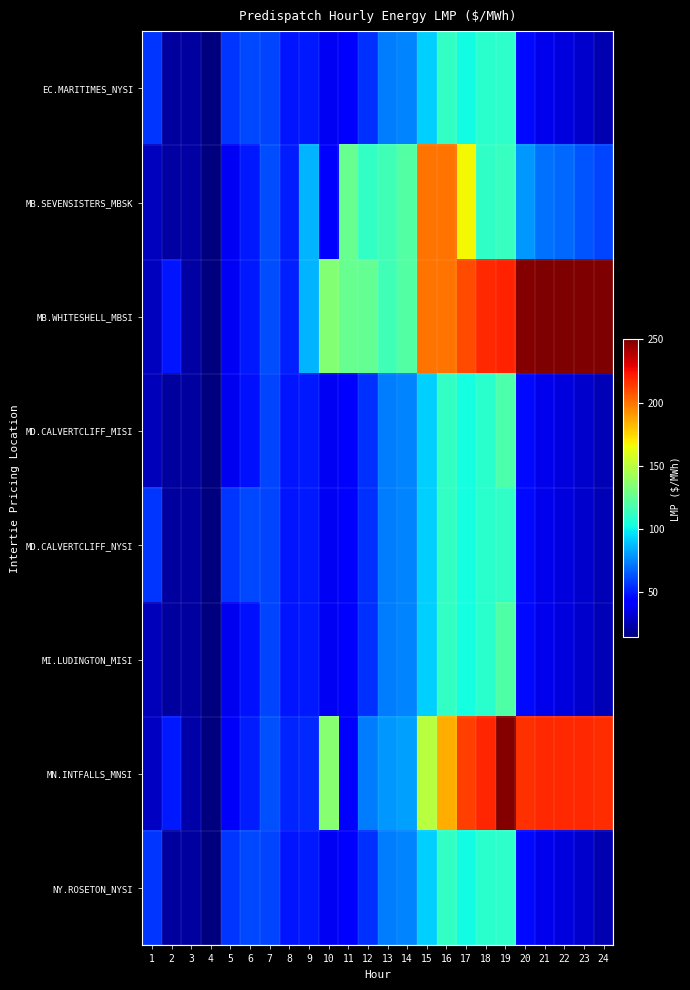

Which series has the largest range (max minus min)?

MB.WHITESHELL_MBSI